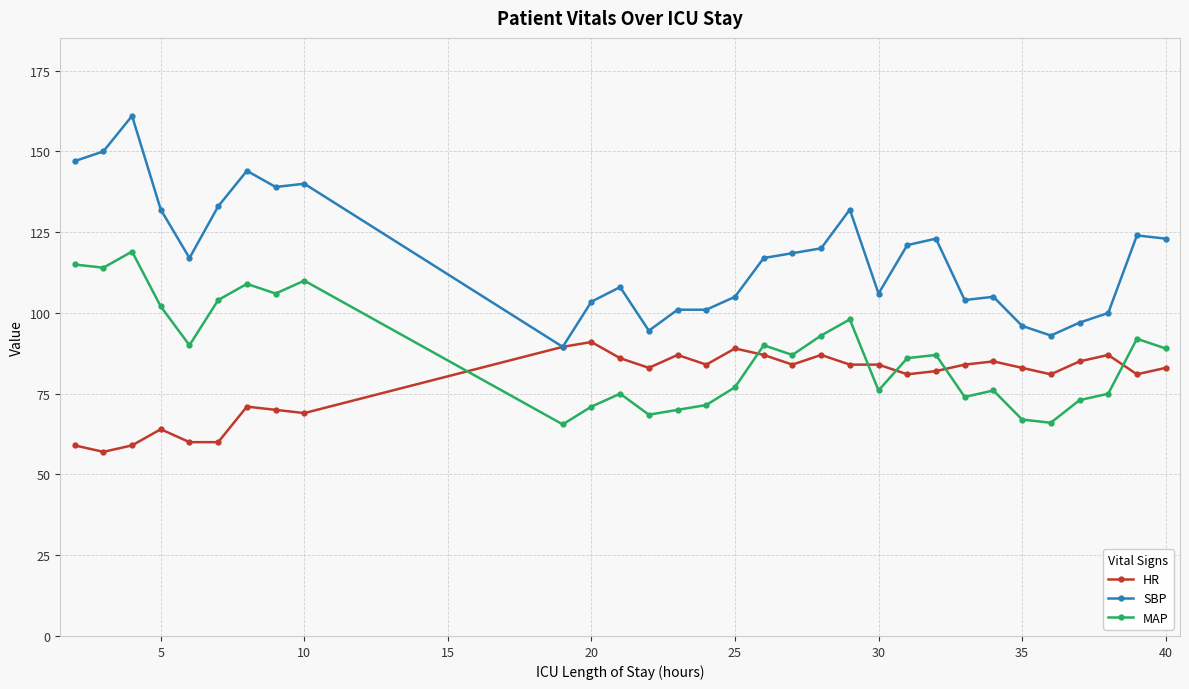

Which series has the largest total across all categories?

SBP